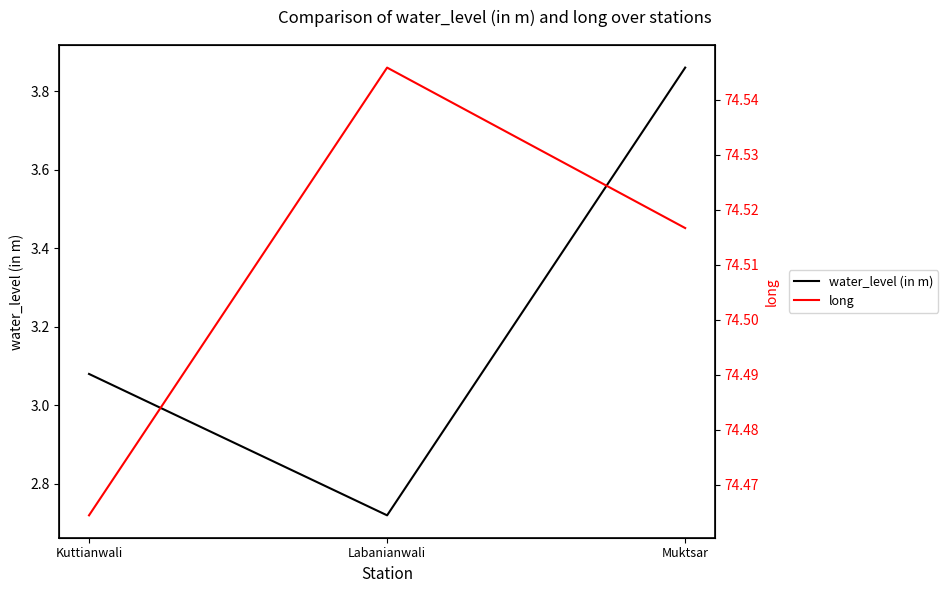

Reading left to right, list all the values displayed in this chart.

water_level (in m): Kuttianwali=3.1	Labanianwali=2.7	Muktsar=3.9
long: Kuttianwali=74.5	Labanianwali=74.5	Muktsar=74.5